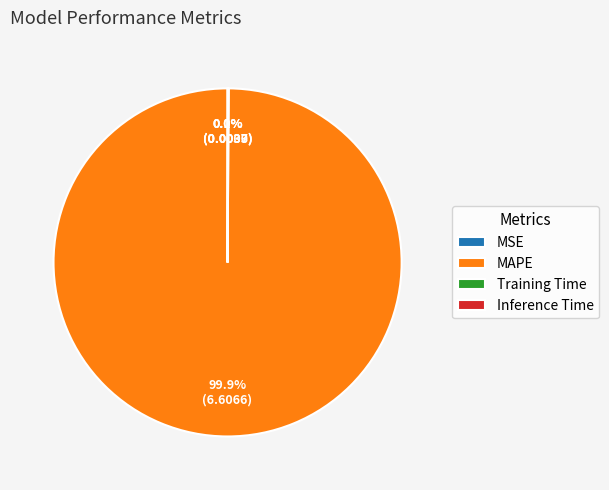

Which category has the biggest portion of the pie?

MAPE